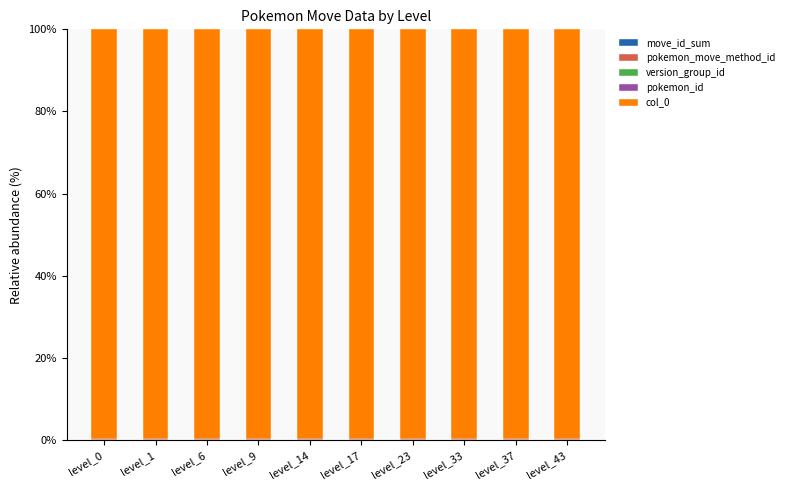

List the labels in order of version_group_id value, largest first.

level_33, level_14, level_23, level_0, level_43, level_17, level_6, level_1, level_9, level_37